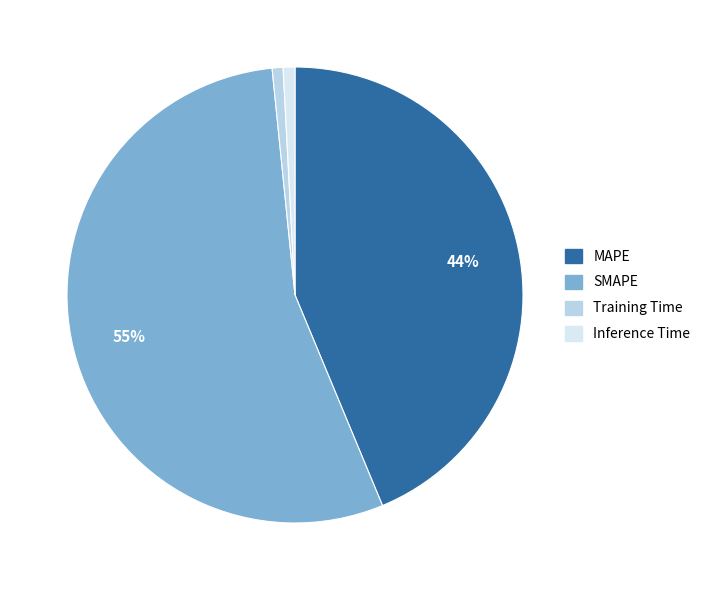

Is there a majority slice in this chart?

Yes